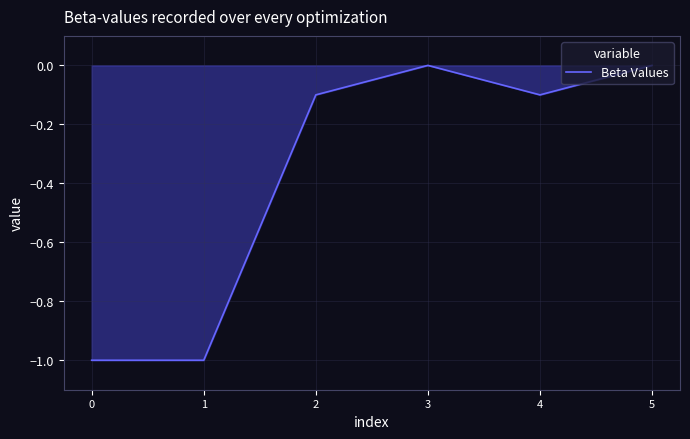

The chart shows a value of 0.5 at 5. True or false?

False